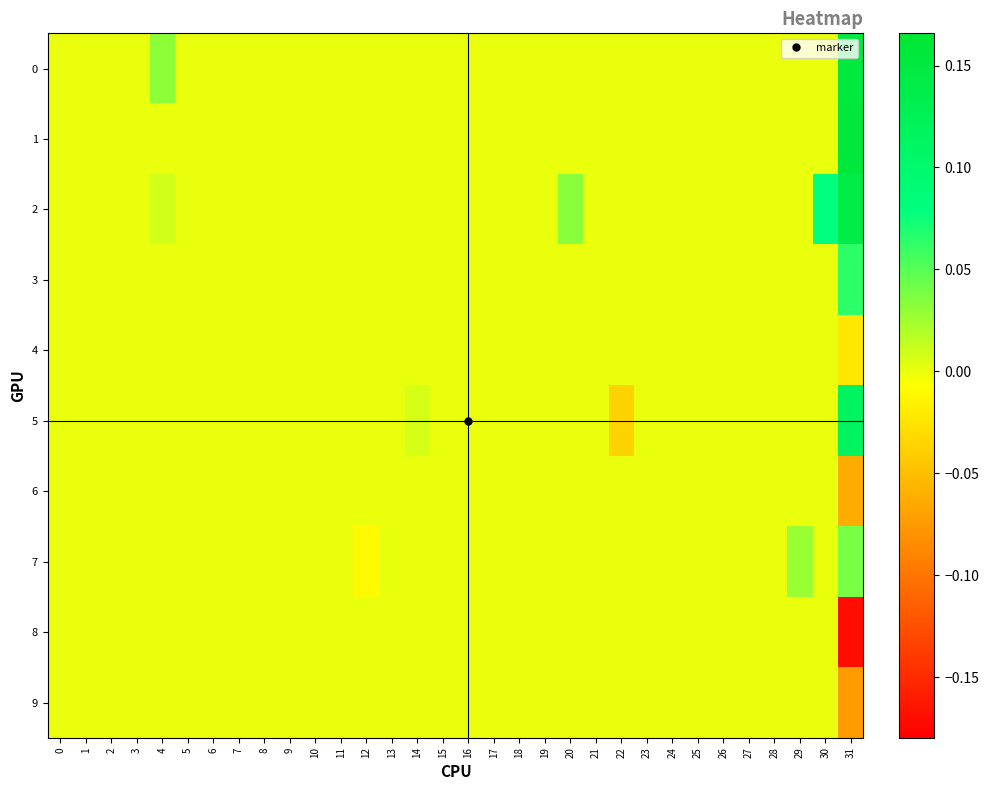

Reading left to right, extract all data points from this chart.

0: 0=0.0	1=0.0	2=0.0	3=0.0	4=0.0	5=0.0	6=0.0	7=0.0	8=0.0	9=0.0	10=0.0	11=0.0	12=0.0	13=0.0	14=0.0	15=0.0	16=0.0	17=0.0	18=0.0	19=0.0	20=0.0	21=0.0	22=0.0	23=0.0	24=0.0	25=0.0	26=0.0	27=0.0	28=0.0	29=0.0	30=0.0	31=0.2
1: 0=0.0	1=0.0	2=0.0	3=0.0	4=0.0	5=0.0	6=0.0	7=0.0	8=0.0	9=0.0	10=0.0	11=0.0	12=0.0	13=0.0	14=0.0	15=0.0	16=0.0	17=0.0	18=0.0	19=0.0	20=0.0	21=0.0	22=0.0	23=0.0	24=0.0	25=0.0	26=0.0	27=0.0	28=0.0	29=0.0	30=0.0	31=0.2
2: 0=0.0	1=0.0	2=0.0	3=0.0	4=0.0	5=0.0	6=0.0	7=0.0	8=0.0	9=0.0	10=0.0	11=0.0	12=0.0	13=0.0	14=0.0	15=0.0	16=0.0	17=0.0	18=0.0	19=0.0	20=0.0	21=0.0	22=0.0	23=0.0	24=0.0	25=0.0	26=0.0	27=0.0	28=0.0	29=0.0	30=0.1	31=0.1
3: 0=0.0	1=0.0	2=0.0	3=0.0	4=0.0	5=0.0	6=0.0	7=0.0	8=0.0	9=0.0	10=0.0	11=0.0	12=0.0	13=0.0	14=0.0	15=0.0	16=0.0	17=0.0	18=0.0	19=0.0	20=0.0	21=0.0	22=0.0	23=0.0	24=0.0	25=0.0	26=0.0	27=0.0	28=0.0	29=0.0	30=0.0	31=0.1
4: 0=0.0	1=0.0	2=0.0	3=0.0	4=0.0	5=0.0	6=0.0	7=0.0	8=0.0	9=0.0	10=0.0	11=0.0	12=0.0	13=0.0	14=0.0	15=0.0	16=0.0	17=0.0	18=0.0	19=0.0	20=0.0	21=0.0	22=0.0	23=0.0	24=0.0	25=0.0	26=0.0	27=0.0	28=0.0	29=0.0	30=0.0	31=-0.0
5: 0=0.0	1=0.0	2=0.0	3=0.0	4=0.0	5=0.0	6=0.0	7=0.0	8=0.0	9=0.0	10=0.0	11=0.0	12=0.0	13=0.0	14=0.0	15=0.0	16=0.0	17=0.0	18=0.0	19=0.0	20=0.0	21=0.0	22=-0.0	23=0.0	24=0.0	25=0.0	26=0.0	27=0.0	28=0.0	29=0.0	30=0.0	31=0.1
6: 0=0.0	1=0.0	2=0.0	3=0.0	4=0.0	5=0.0	6=0.0	7=0.0	8=0.0	9=0.0	10=0.0	11=0.0	12=0.0	13=0.0	14=0.0	15=0.0	16=0.0	17=0.0	18=0.0	19=0.0	20=0.0	21=0.0	22=0.0	23=0.0	24=0.0	25=0.0	26=0.0	27=0.0	28=0.0	29=0.0	30=0.0	31=-0.1
7: 0=0.0	1=0.0	2=0.0	3=0.0	4=0.0	5=0.0	6=0.0	7=0.0	8=0.0	9=0.0	10=0.0	11=0.0	12=-0.0	13=0.0	14=0.0	15=0.0	16=0.0	17=0.0	18=0.0	19=0.0	20=0.0	21=0.0	22=0.0	23=0.0	24=0.0	25=0.0	26=0.0	27=0.0	28=0.0	29=0.0	30=0.0	31=0.0
8: 0=0.0	1=0.0	2=0.0	3=0.0	4=0.0	5=0.0	6=0.0	7=0.0	8=0.0	9=0.0	10=0.0	11=0.0	12=0.0	13=0.0	14=0.0	15=0.0	16=0.0	17=0.0	18=0.0	19=0.0	20=0.0	21=0.0	22=0.0	23=0.0	24=0.0	25=0.0	26=0.0	27=0.0	28=0.0	29=0.0	30=0.0	31=-0.2
9: 0=0.0	1=0.0	2=0.0	3=0.0	4=0.0	5=0.0	6=0.0	7=0.0	8=0.0	9=0.0	10=0.0	11=0.0	12=0.0	13=0.0	14=0.0	15=0.0	16=0.0	17=0.0	18=0.0	19=0.0	20=0.0	21=0.0	22=0.0	23=0.0	24=0.0	25=0.0	26=0.0	27=0.0	28=0.0	29=0.0	30=0.0	31=-0.1